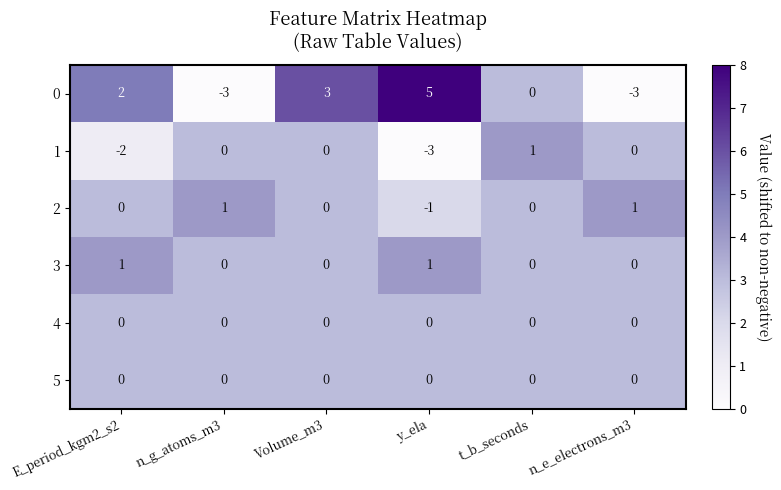

What is the difference between the highest and lowest values at y_ela?

8